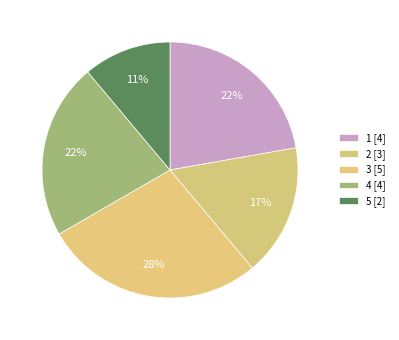

Count the number of slices in the pie.

5